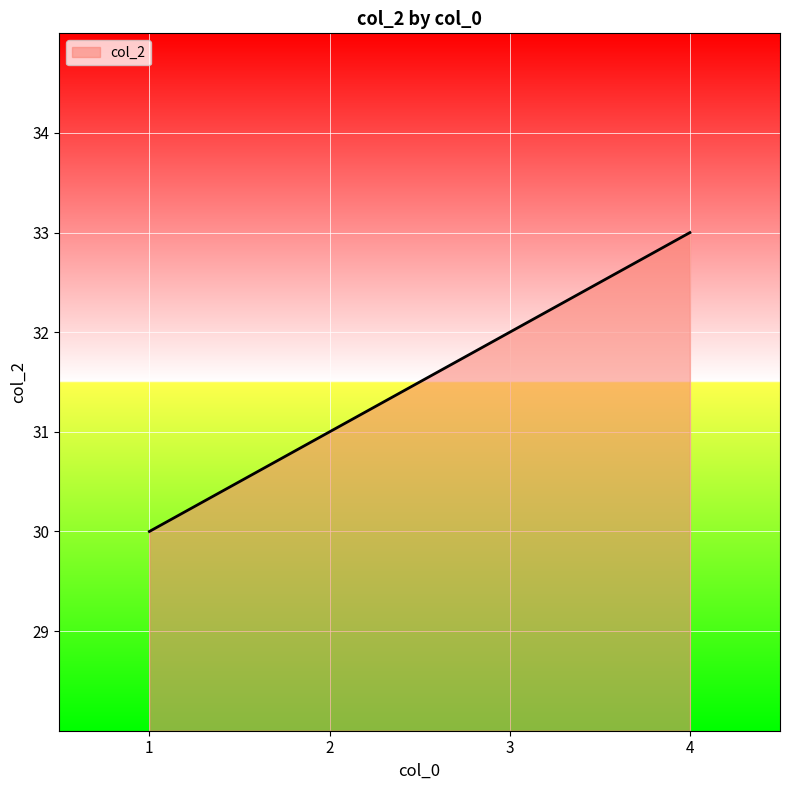

Does the chart display data point markers on the line(s)?

No